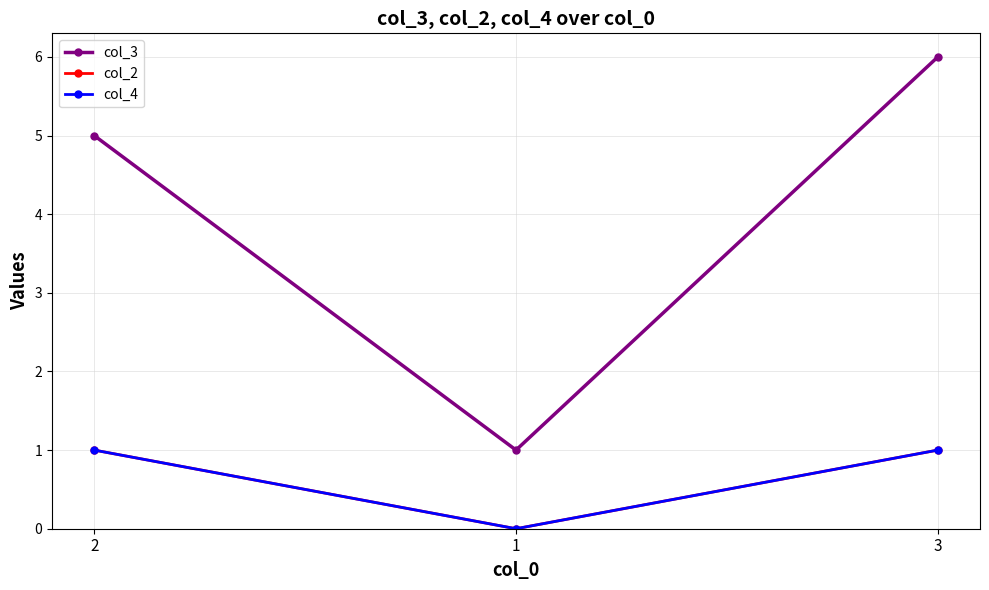

Rank the series at 2 from highest to lowest value.

col_3, col_2, col_4